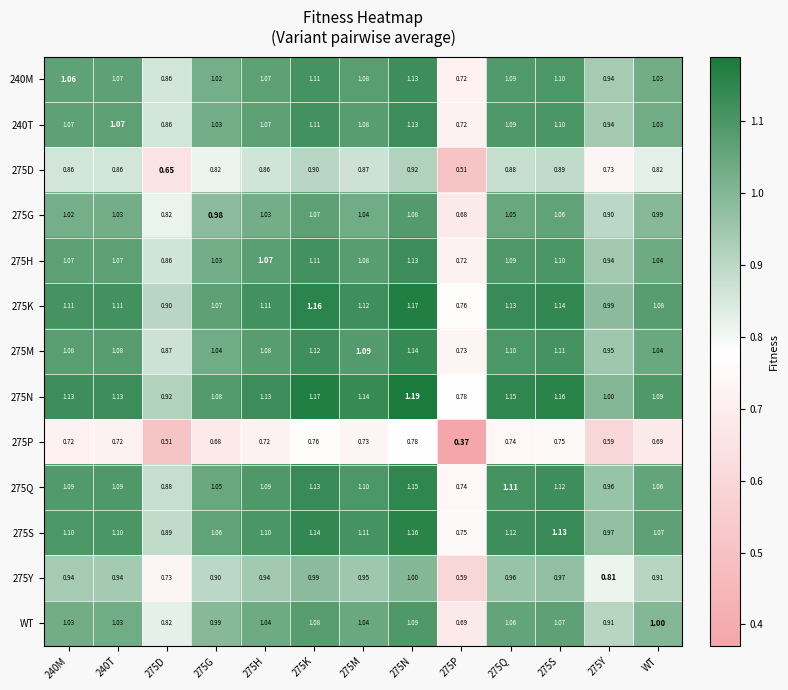

Is the value of WT at 275Q greater than the value of 275G at WT?

Yes